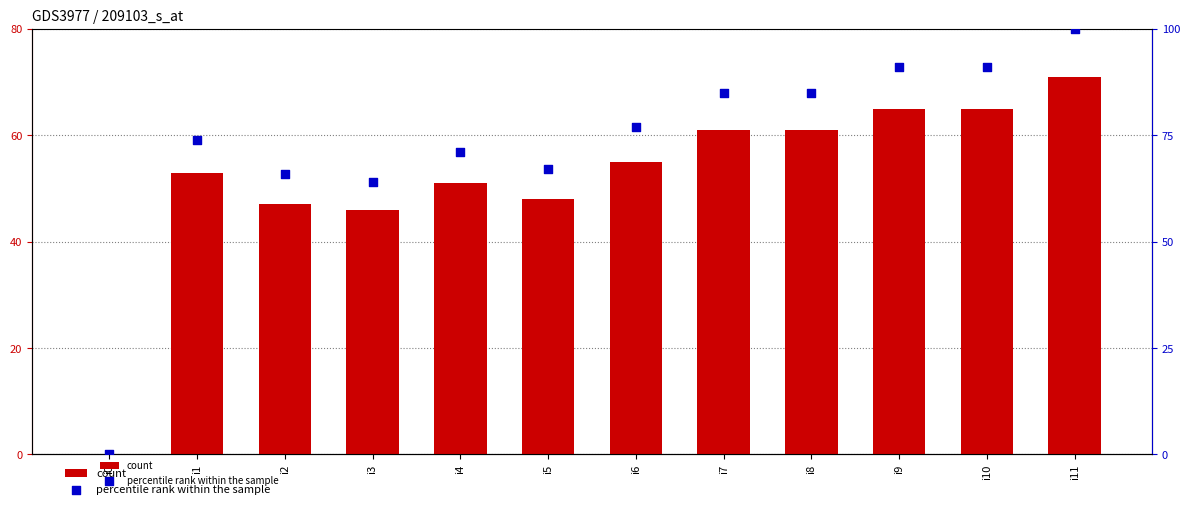

Is the value of count at i7 greater than the value of percentile rank within the sample at i3?

No